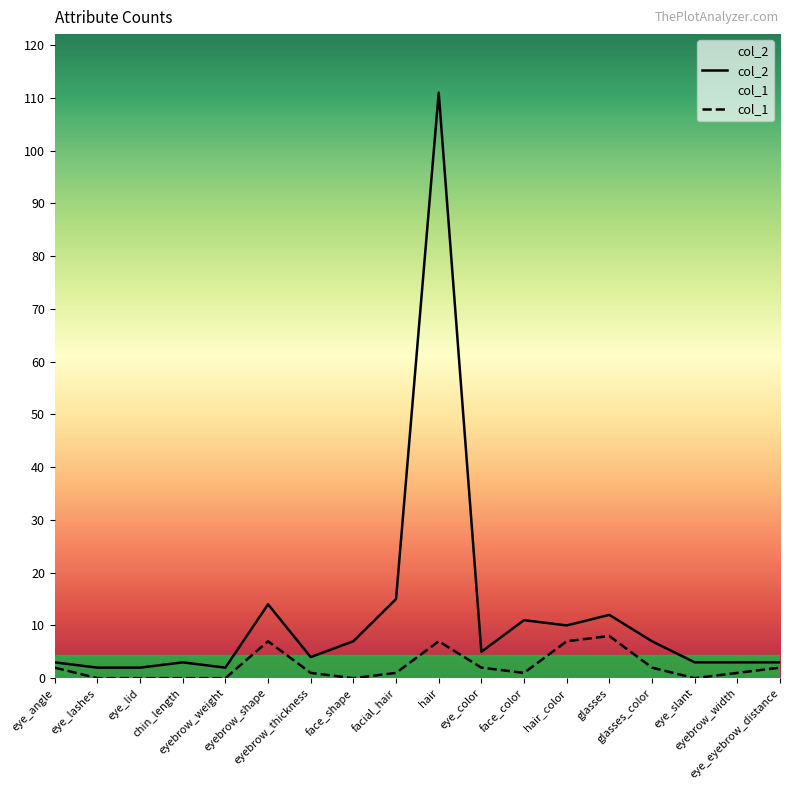

At which category does col_1 reach its first local peak?

eyebrow_shape